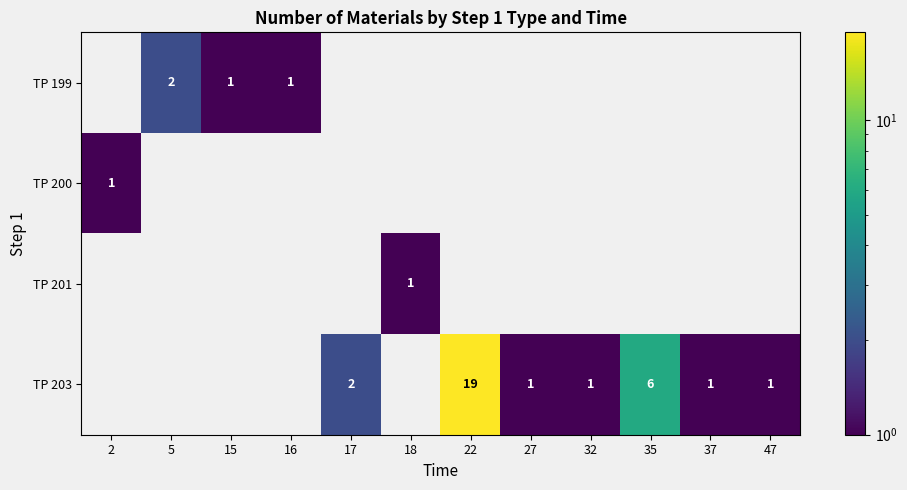

The value of TP 199 at 5 is 2. True or false?

True